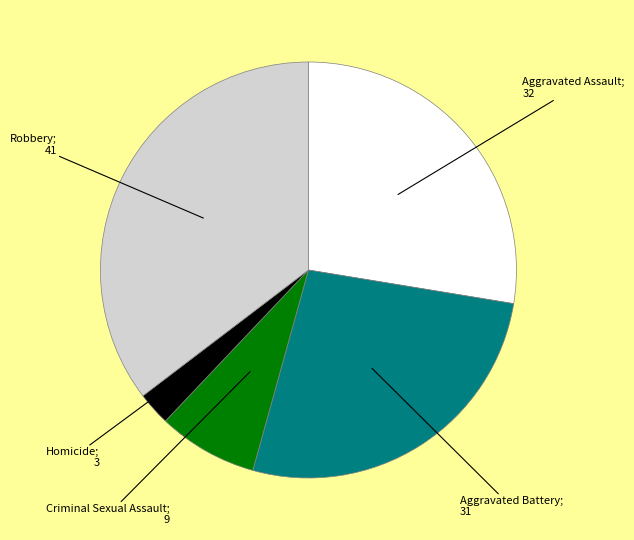

Is there any slice that represents more than half of the pie?

No